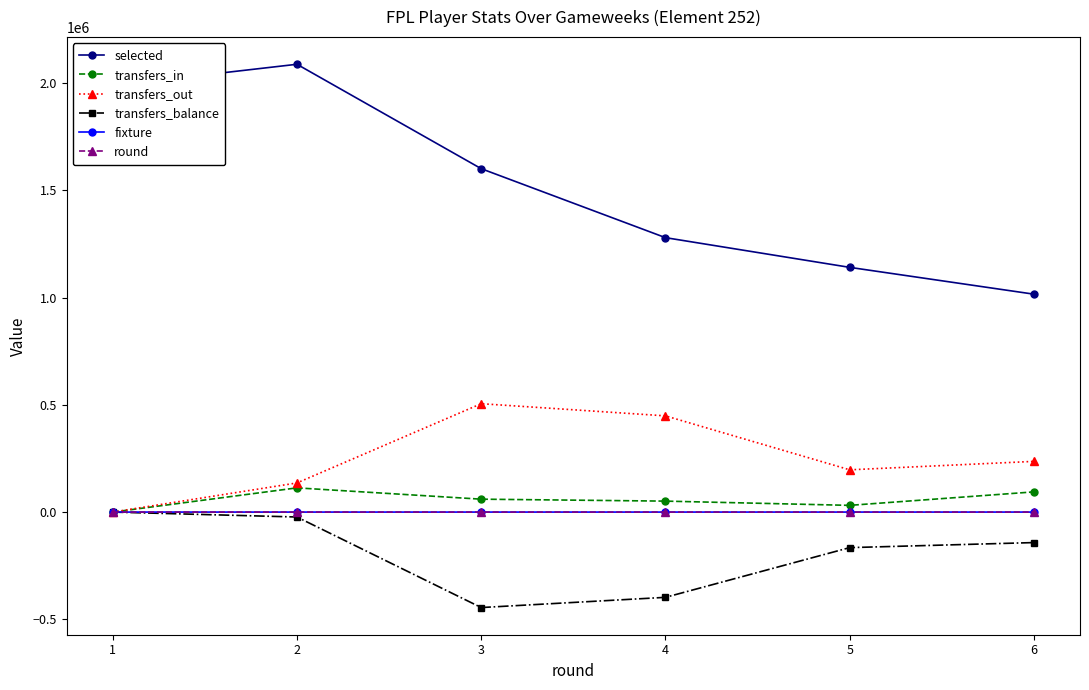

What value does the transfers_balance series have at 2, to the nearest 50?

-23000